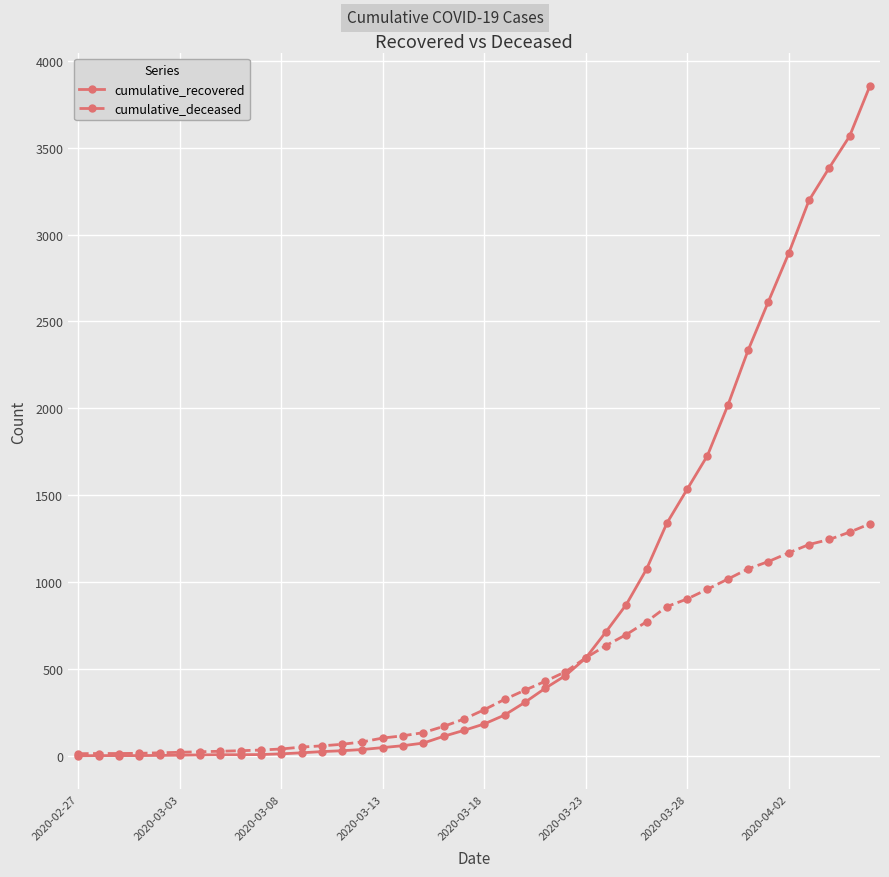

Rank the series by their average value, from highest to lowest.

cumulative_recovered, cumulative_deceased